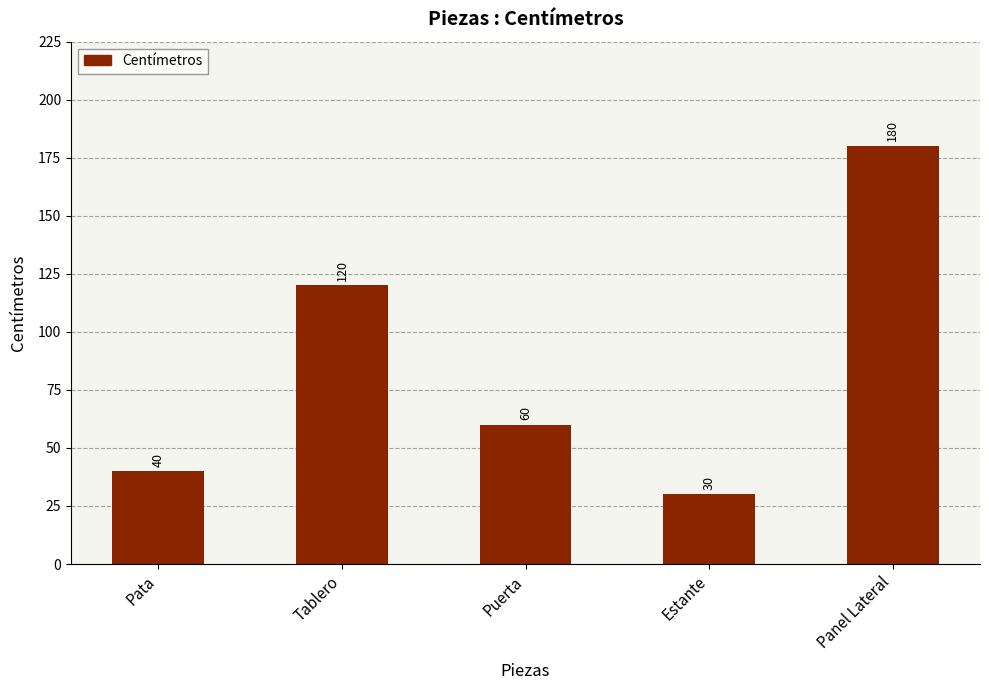

What is the label of the 4th bar from the right?

Tablero